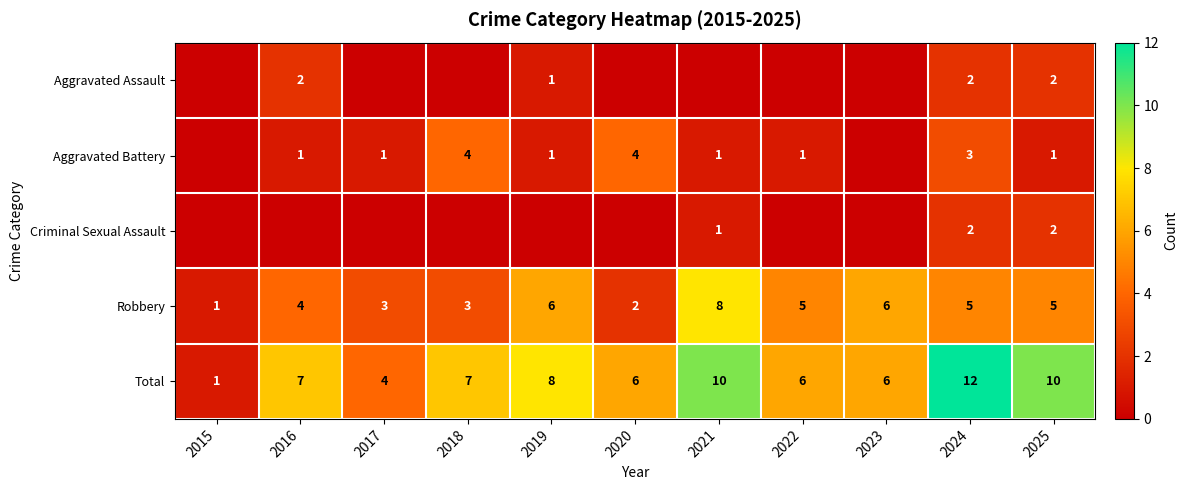

The value of Aggravated Battery at 2017 is 1. True or false?

True